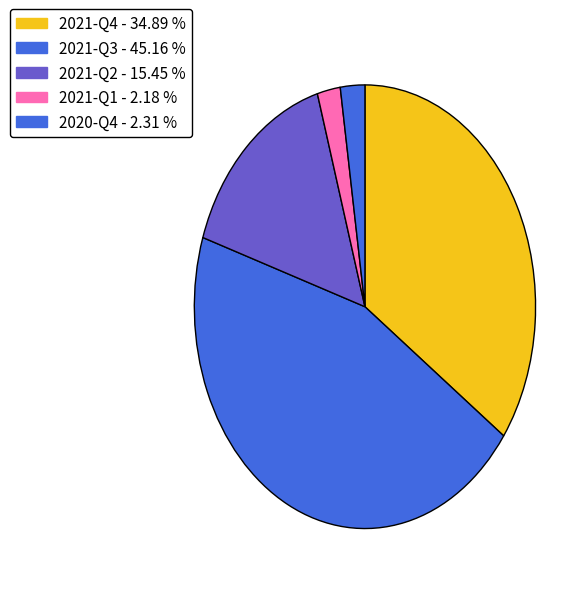

Combined, what portion of the pie is 2021-Q2 and 2021-Q4?

50.3%